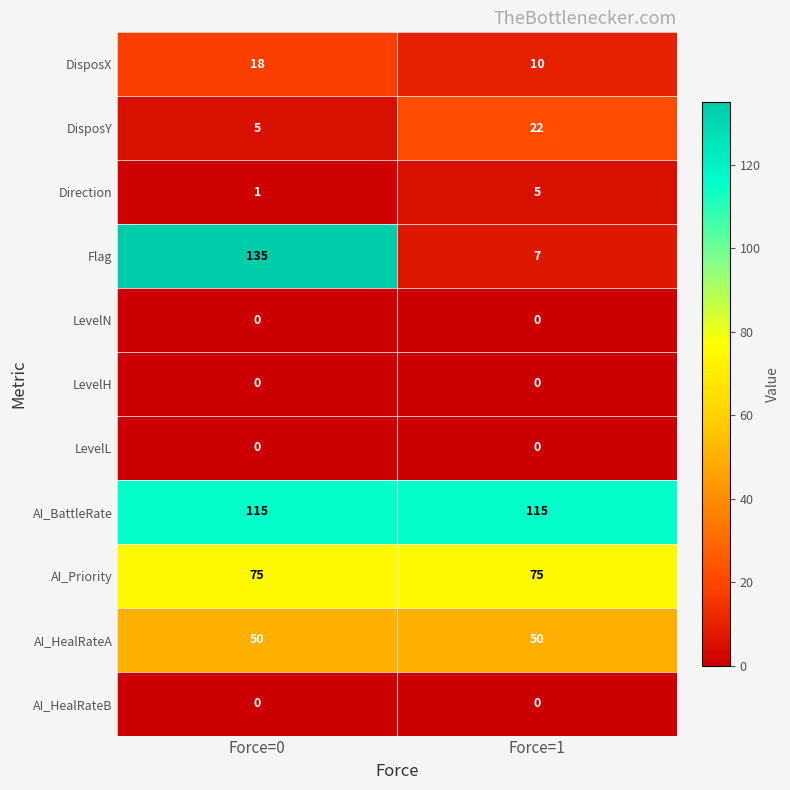

Reading left to right, list all the values displayed in this chart.

DisposX: 18	10
DisposY: 5	22
Direction: 1	5
Flag: 135	7
LevelN: 0	0
LevelH: 0	0
LevelL: 0	0
AI_BattleRate: 115	115
AI_Priority: 75	75
AI_HealRateA: 50	50
AI_HealRateB: 0	0